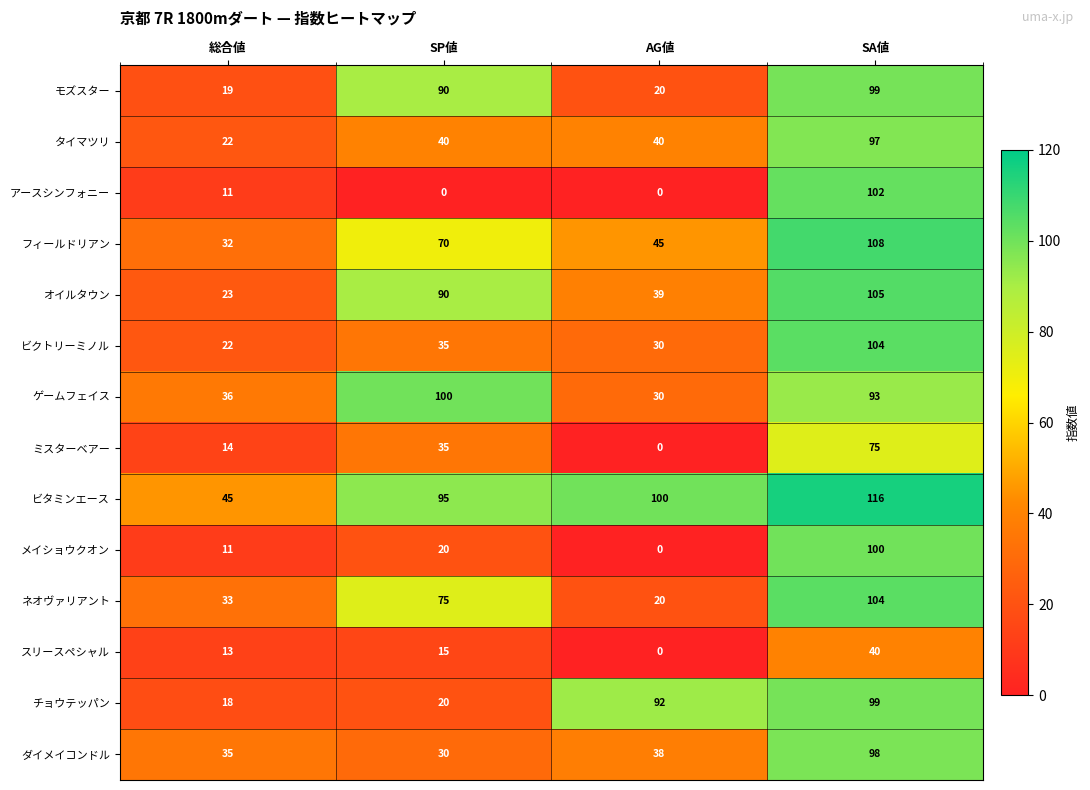

At which category is the sum across all series the highest?

SA値